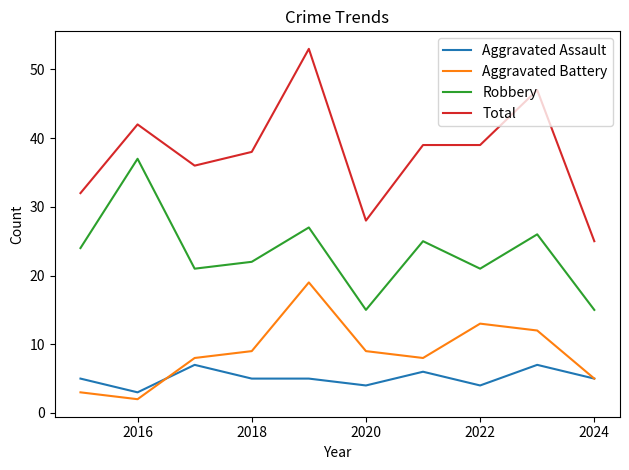

Reading left to right, list all the values displayed in this chart.

Aggravated Assault: 5	3	7	5	5	4	6	4	7	5
Aggravated Battery: 3	2	8	9	19	9	8	13	12	5
Robbery: 24	37	21	22	27	15	25	21	26	15
Total: 32	42	36	38	53	28	39	39	47	25